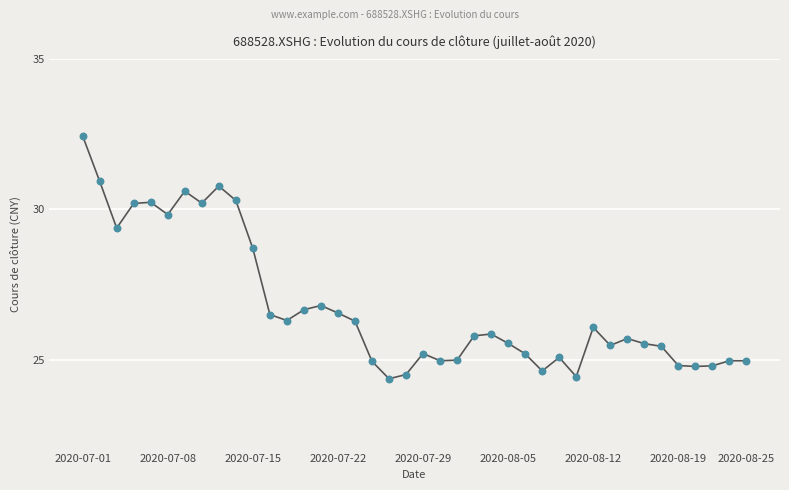

What is the smallest value displayed?

24.4